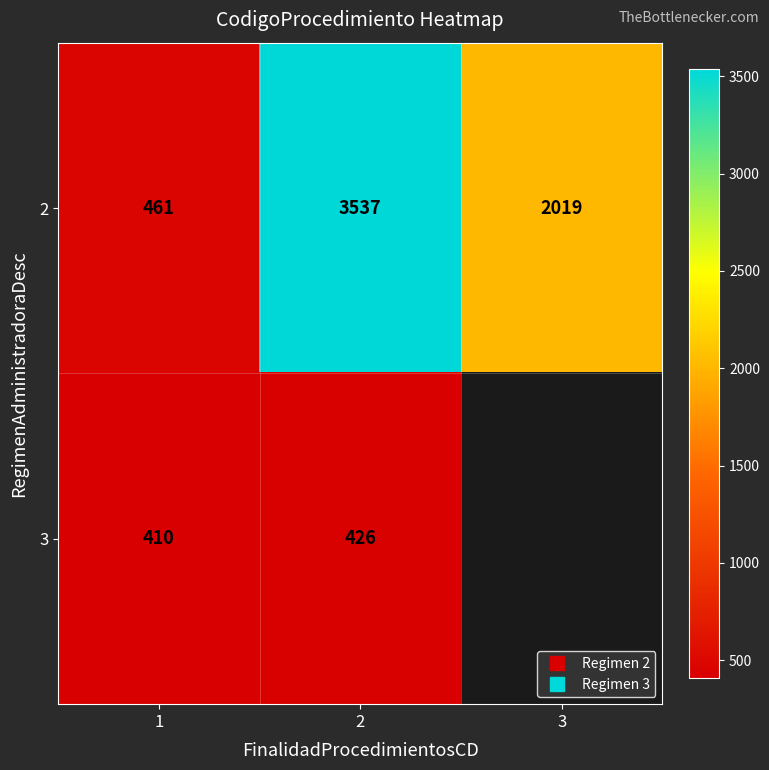

What is the difference between the maximum and minimum values in the 2 series?

3076.0